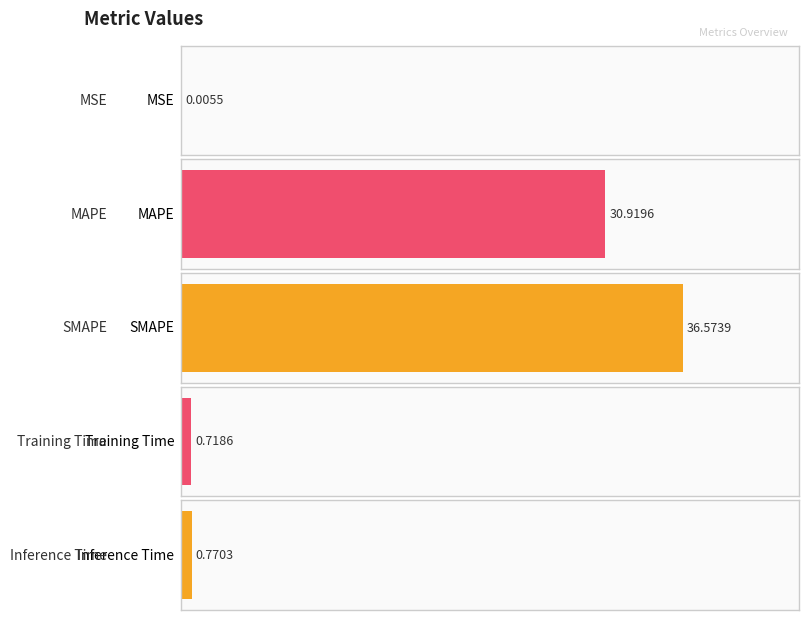

What is the value of the 2nd bar from the left?

30.9